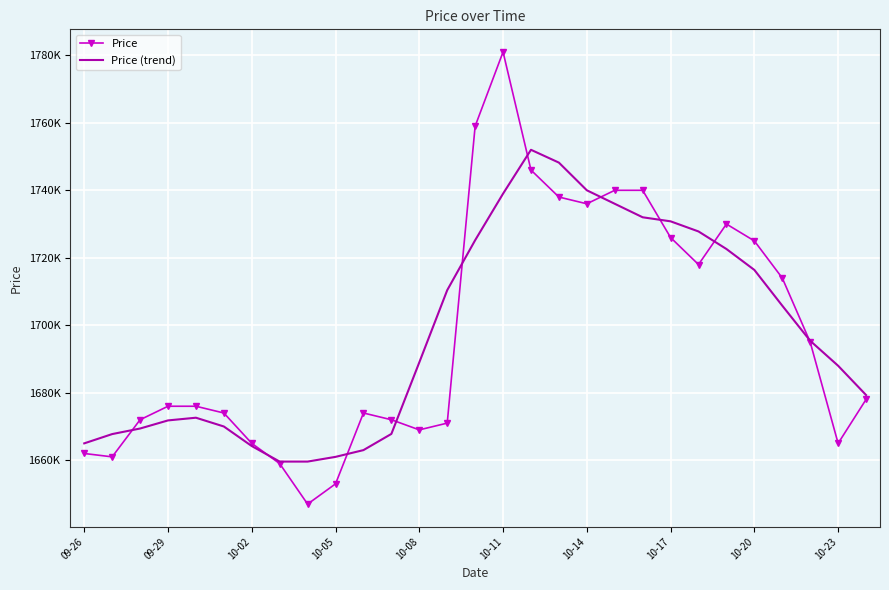

What are all the series names shown in the legend?

Price, Price (trend)